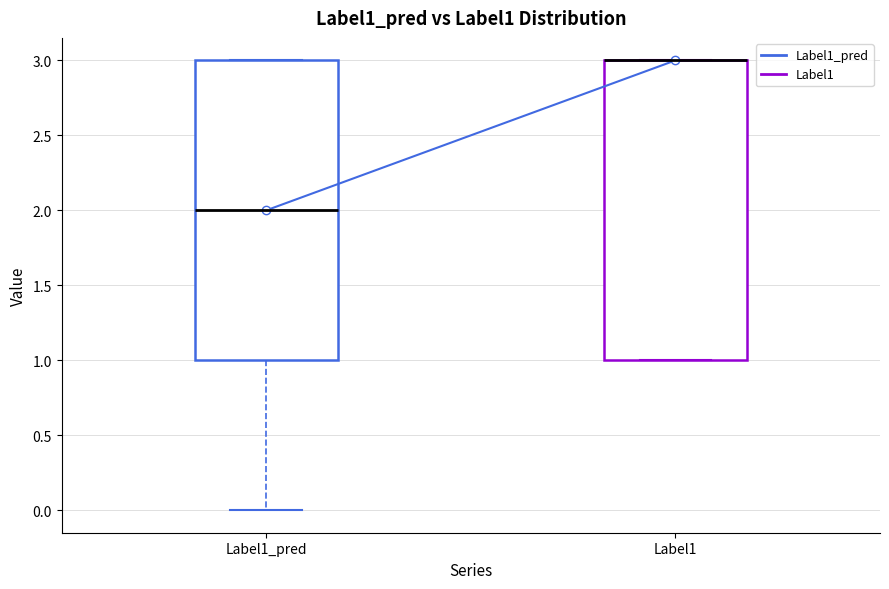

Reading left to right, read every box against the y-axis: the position of its median line, the range the box covers, and the ends of its whiskers. The values are not printed on the chart, so give them approximately, as read against the axis.

Label1_pred: median 2, box 1 to 3, whiskers 0 to 3
Label1: median 3 (drawn on the box's upper edge), box 1 to 3, whiskers 1 to 3